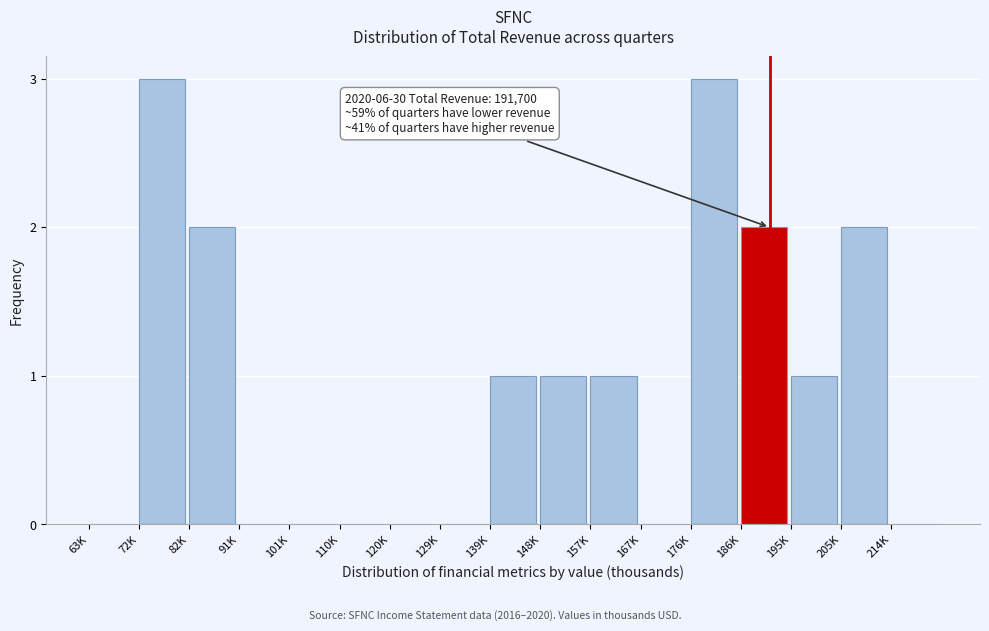

Reading left to right, list all the values displayed in this chart.

63K=0	72K=3	82K=2	91K=0	101K=0	110K=0	120K=0	129K=0	139K=1	148K=1	157K=1	167K=0	176K=3	186K=2	195K=1	205K=2	214K=0